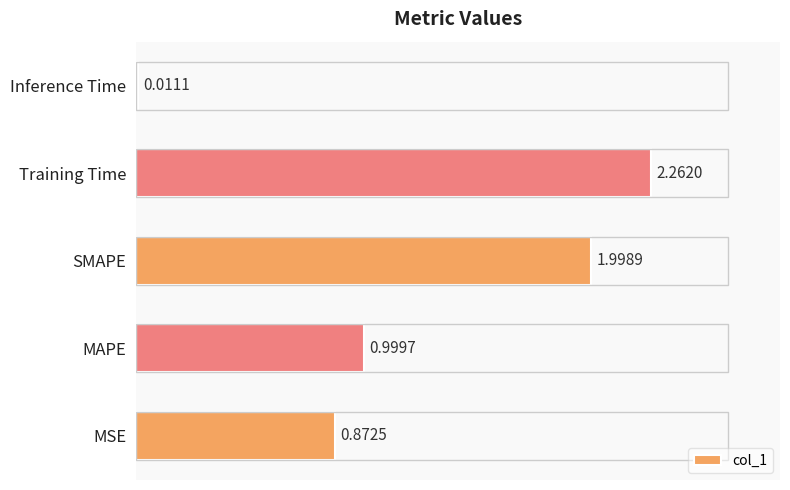

List the labels in order of value, largest first.

Training Time, SMAPE, MAPE, MSE, Inference Time